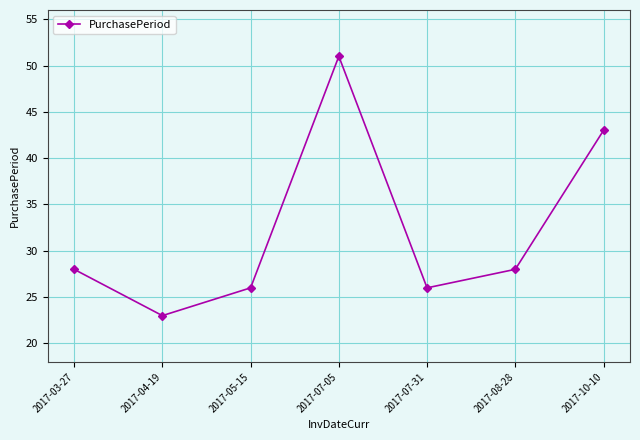

What is the maximum value shown in the chart?

51